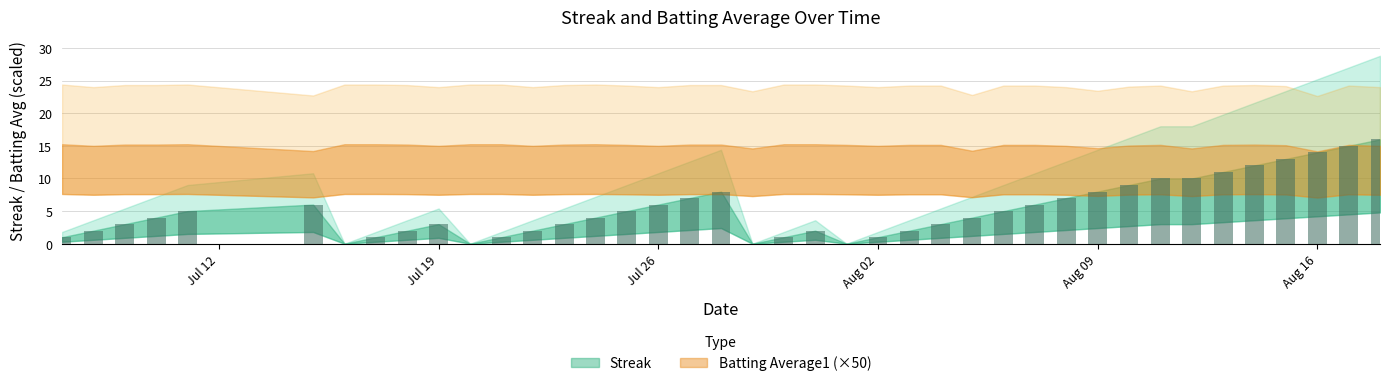

What is the maximum value shown in the chart?

16